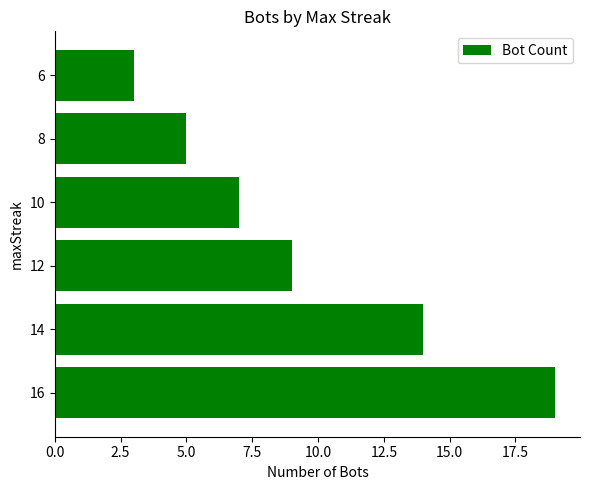

Reading top to bottom, extract all data points from this chart.

3	5	7	9	14	19